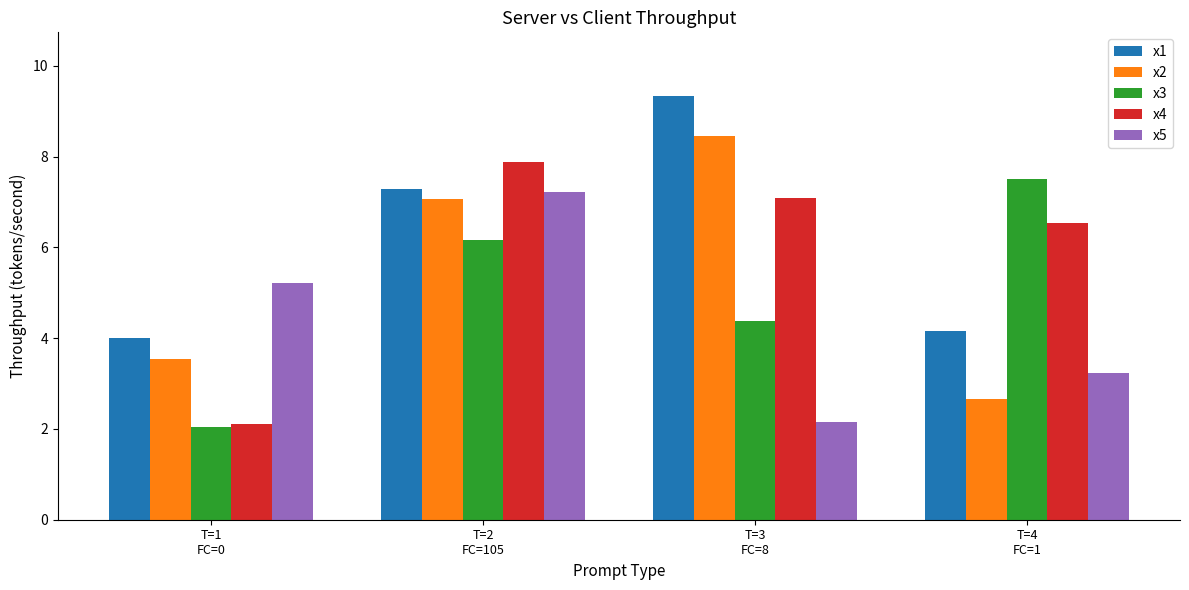

Are the bars horizontal?

No